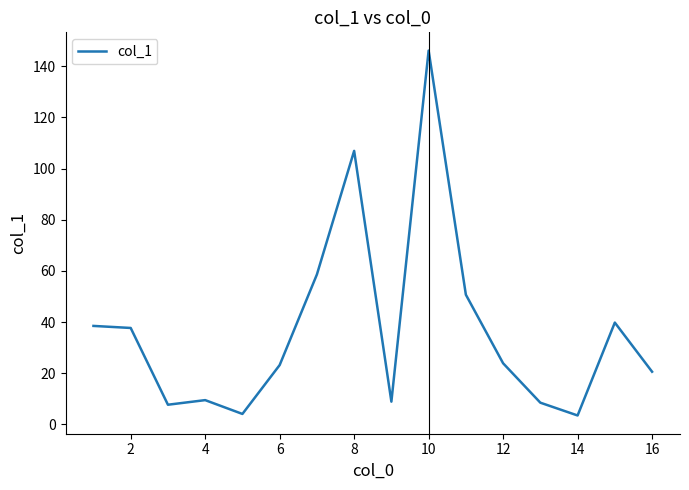

What is the difference between the maximum and minimum values?

142.6